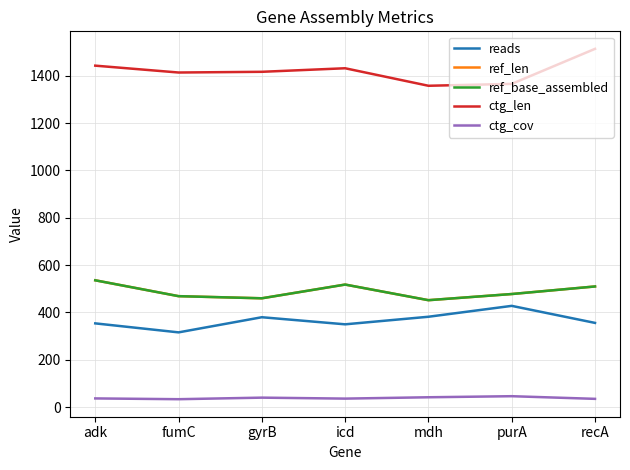

In ref_len, how many points are higher than both neighbors (excluding endpoints)?

1